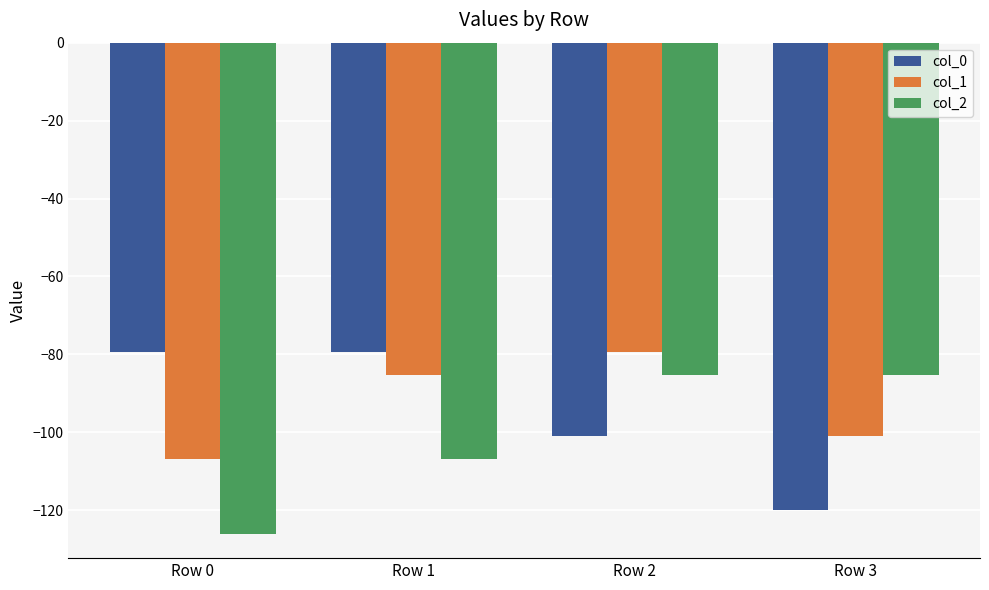

The value of col_2 at Row 3 is -85.4. True or false?

True